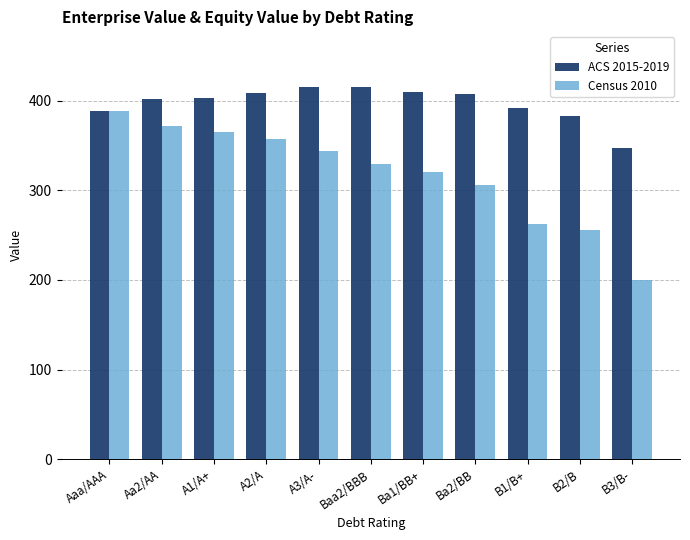

Rank the series by their maximum value, from highest to lowest.

ACS 2015-2019, Census 2010